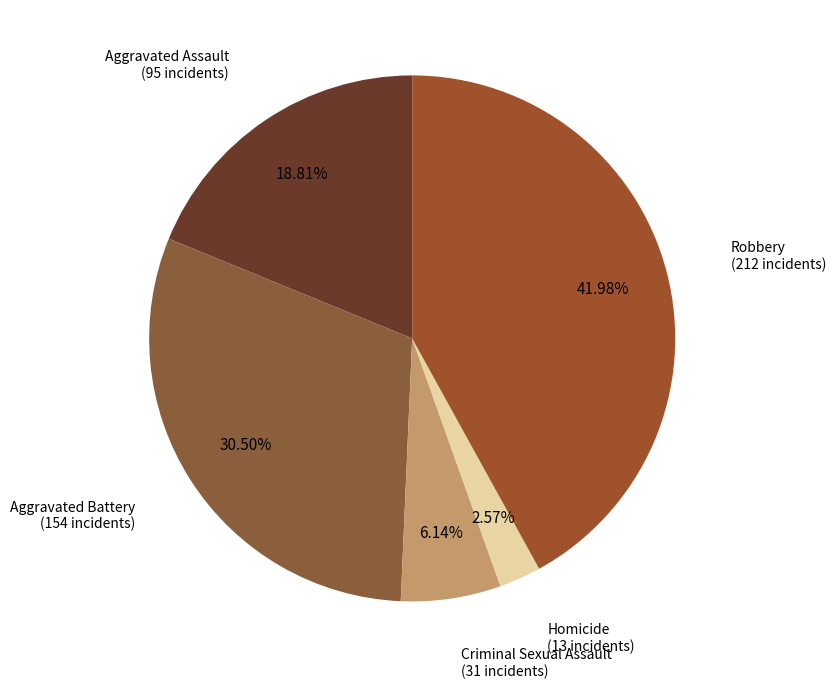

What is the largest slice in the pie chart?

Robbery